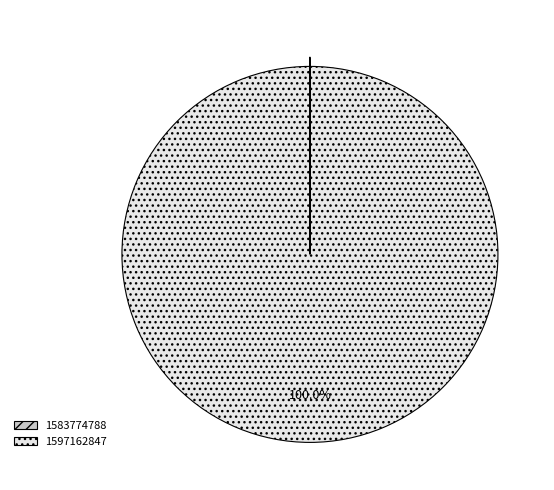

Is there a majority slice in this chart?

Yes